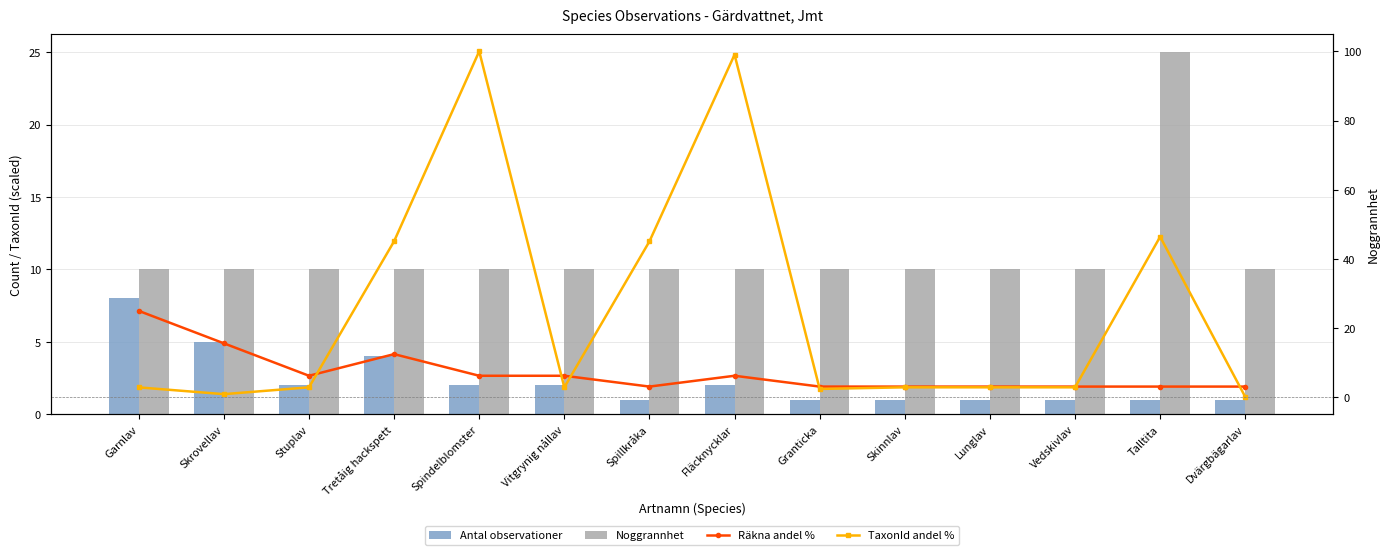

Are the bars horizontal?

No